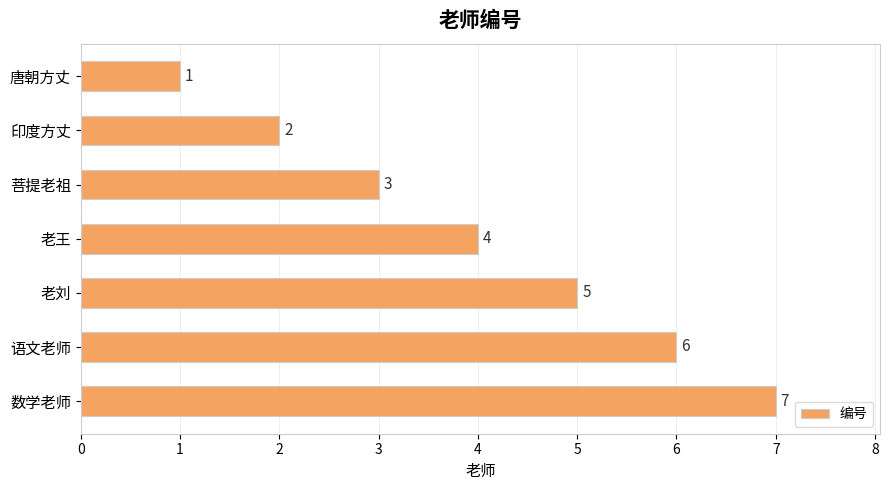

How many values are between 2 and 6?

5